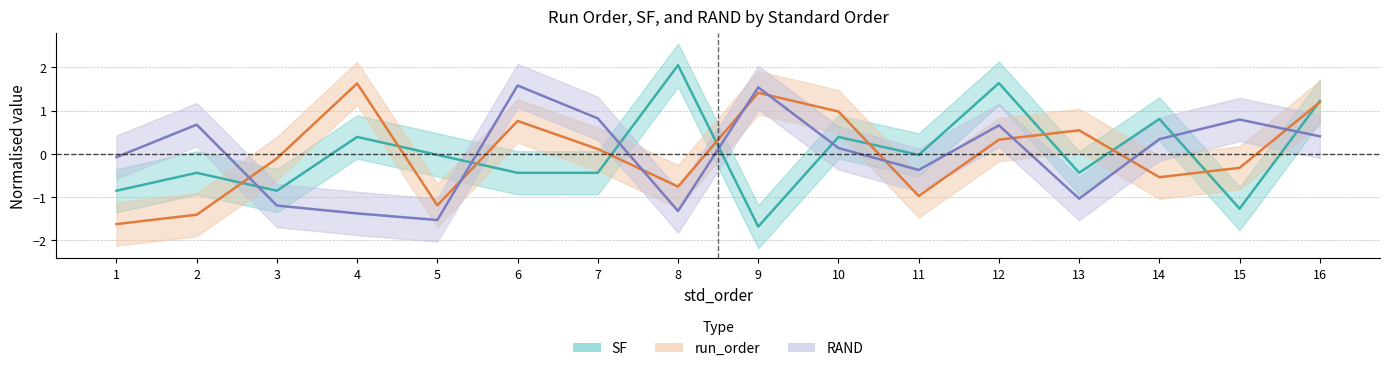

What is the total value across all series at 3?

-2.2